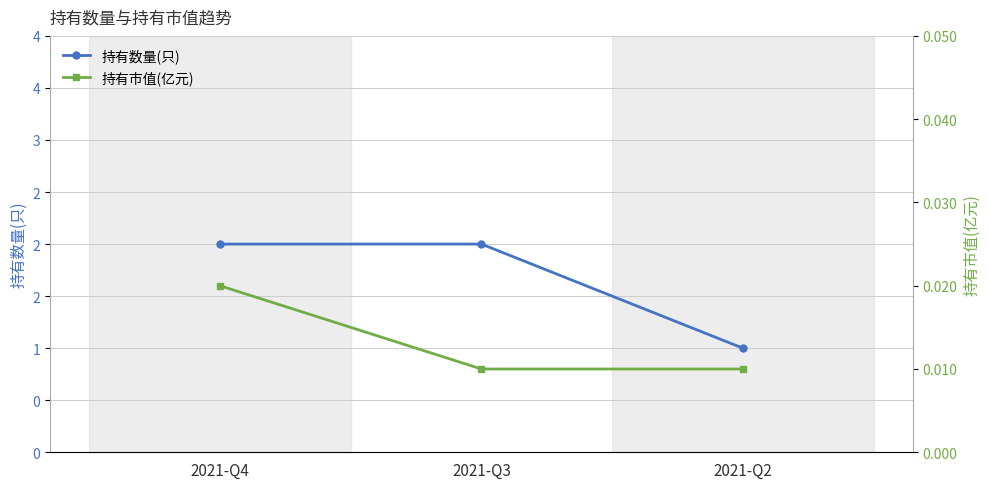

What is the total value across all series at 2021-Q2?

1.0